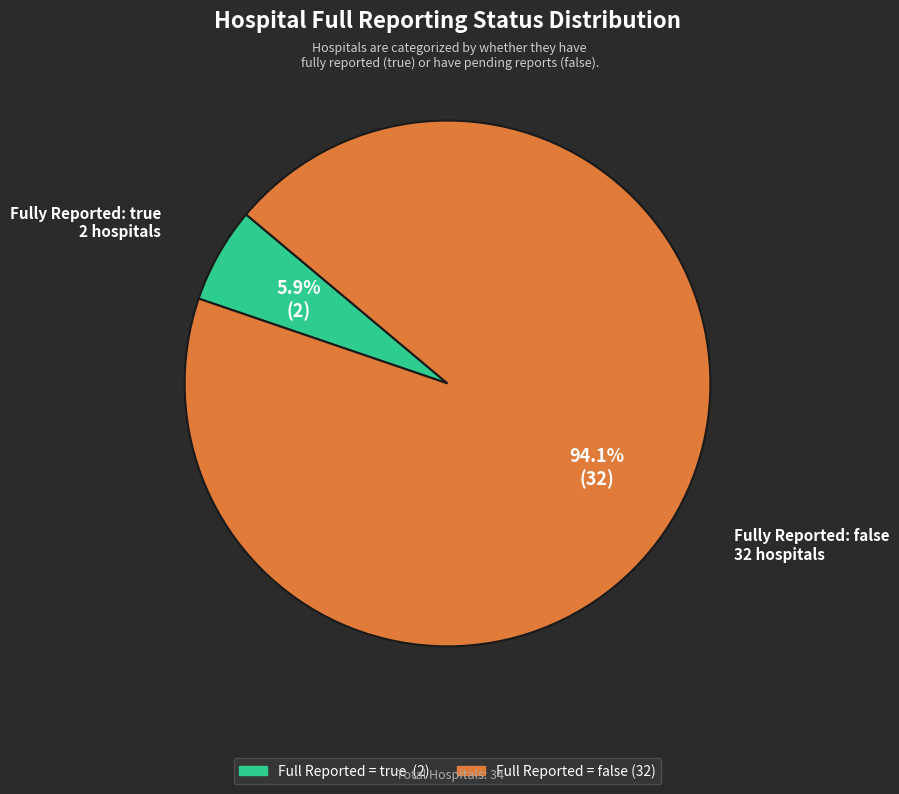

Does any single category account for the majority?

Yes